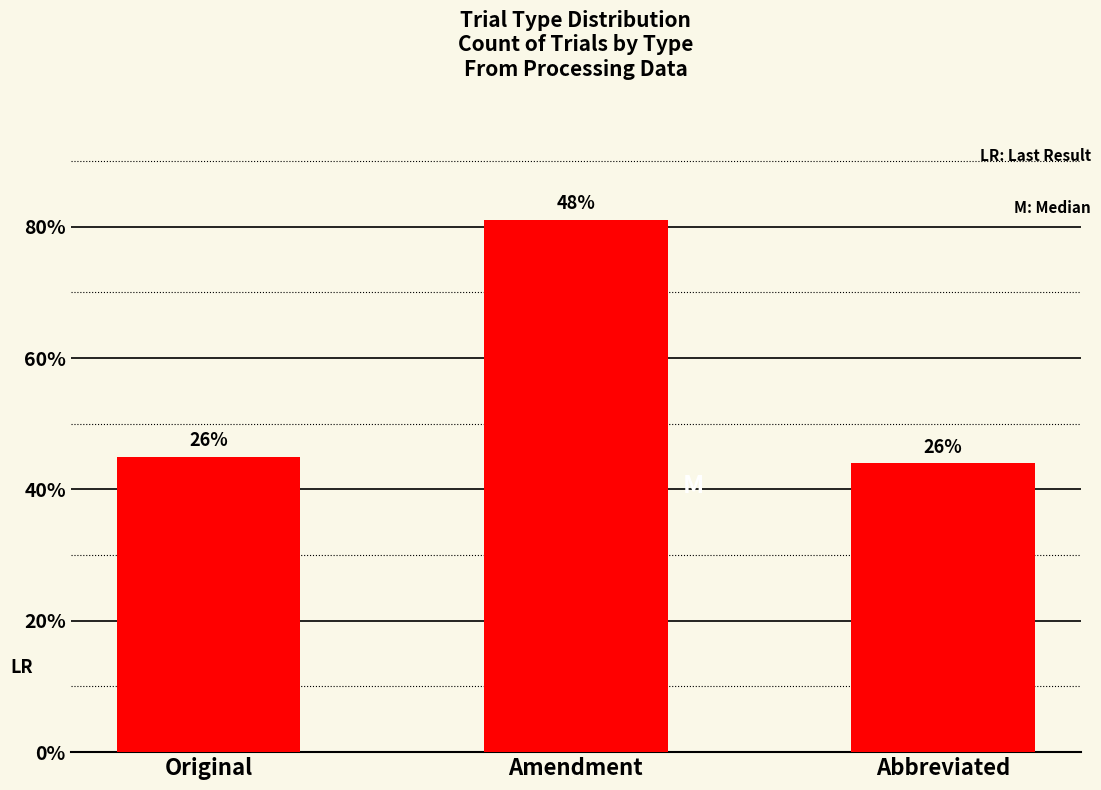

What is the value of the 3rd bar from the left?

44